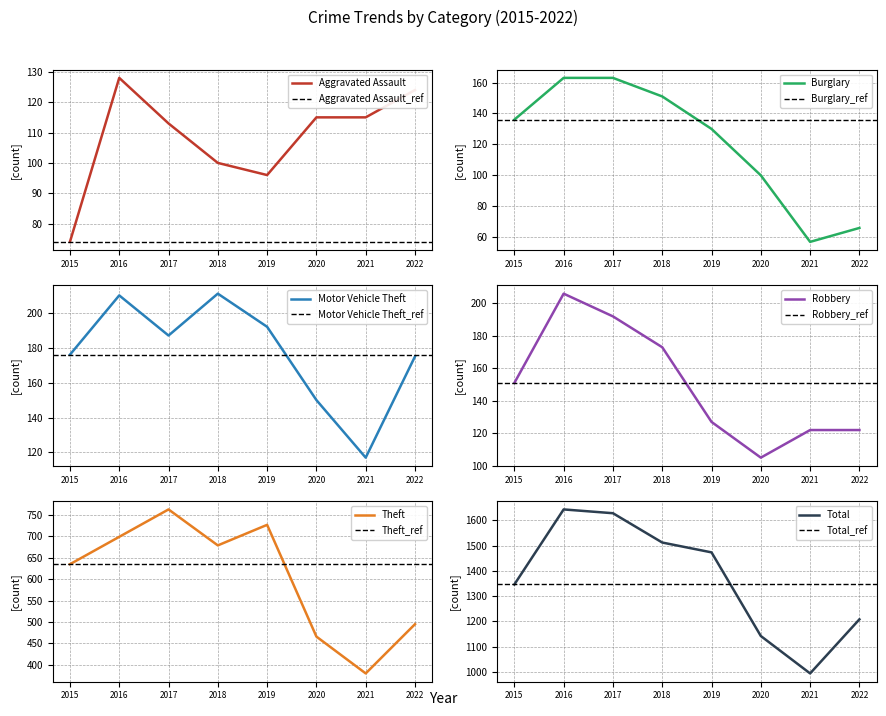

Where is the first local maximum for Theft?

2017